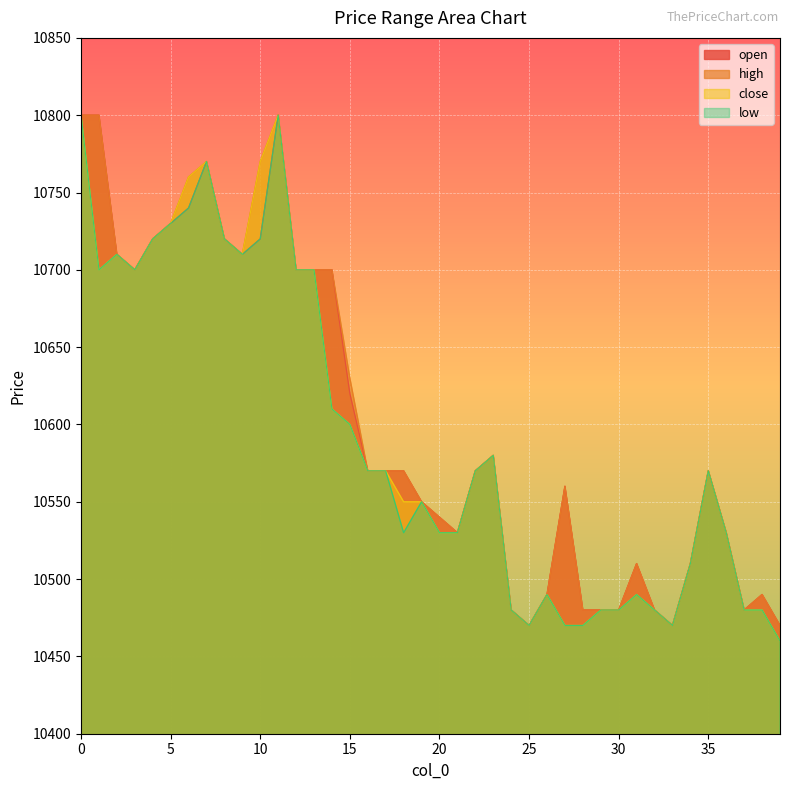

List the labels in order of open value, largest first.

0, 1, 11, 7, 6, 5, 4, 8, 10, 2, 9, 3, 12, 13, 14, 15, 23, 16, 17, 18, 22, 35, 27, 19, 20, 21, 36, 31, 34, 26, 38, 24, 28, 29, 30, 32, 37, 25, 33, 39